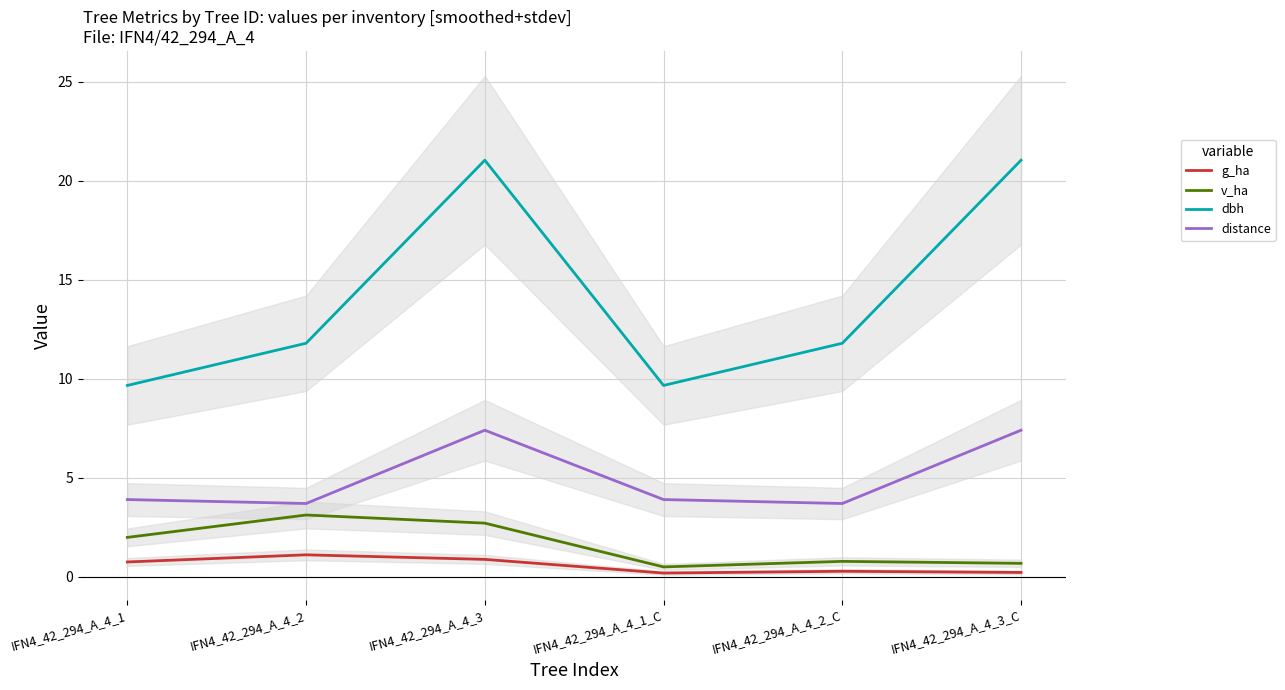

What is the difference between the second highest and second lowest values in the dbh series?

11.4